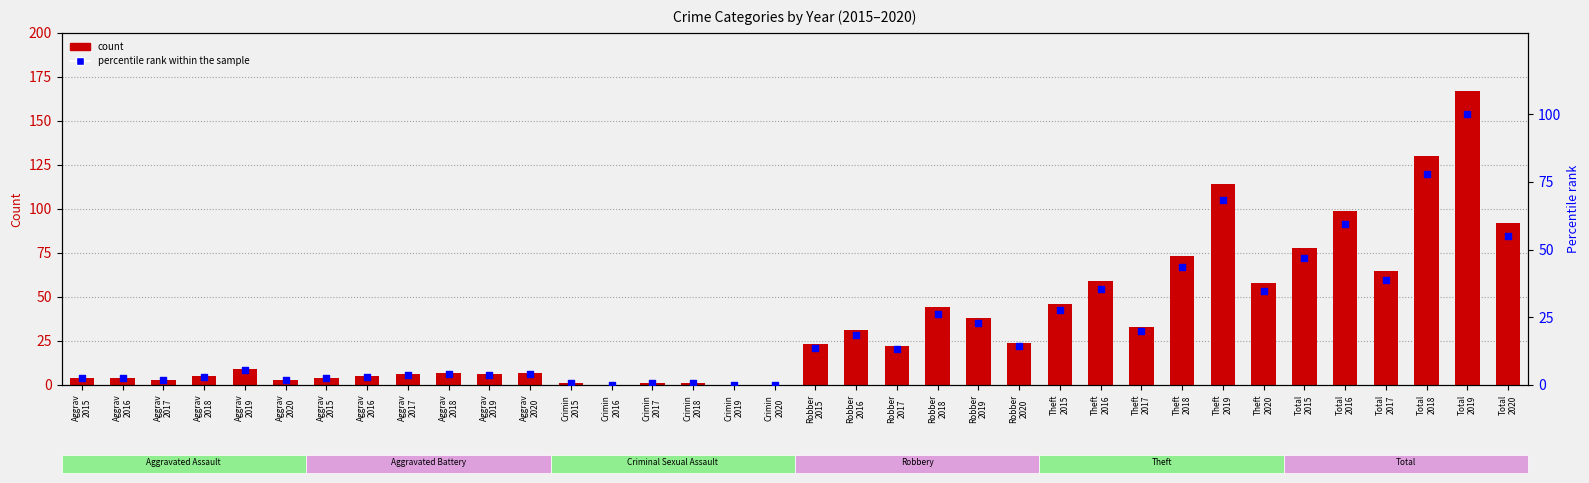

Which series has the largest total across all categories?

count